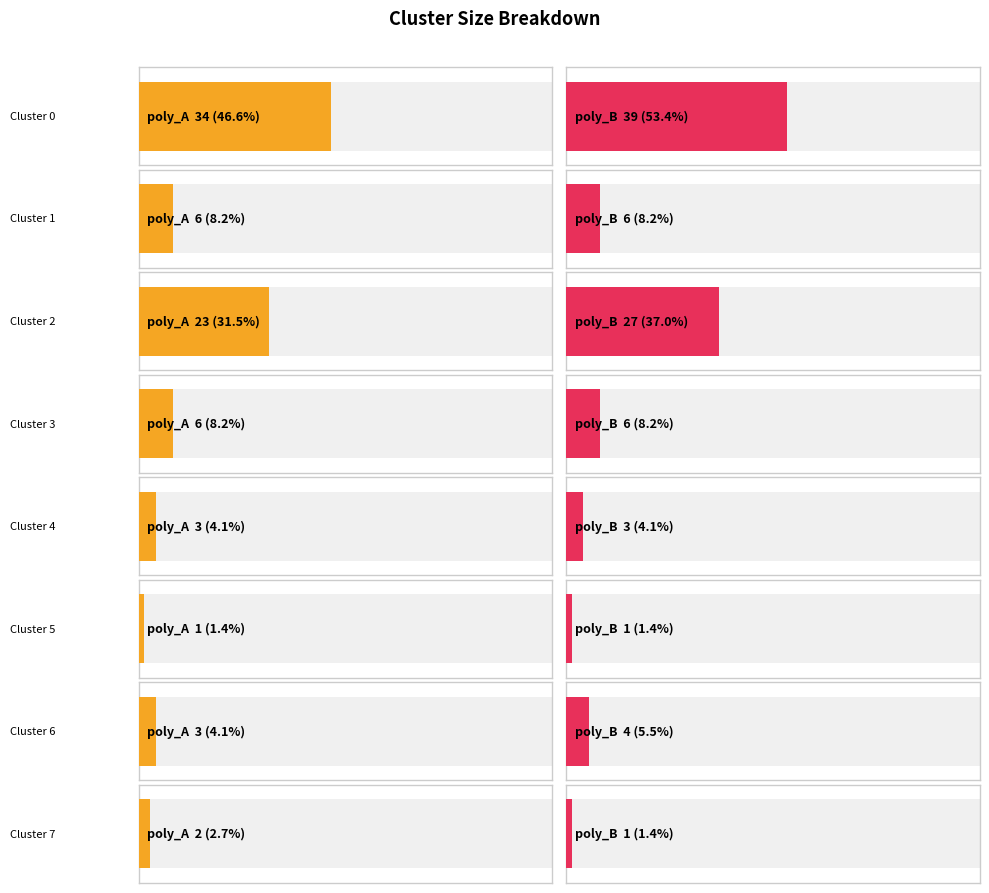

What is the value of the poly_A bar at the 5th from the left?

3